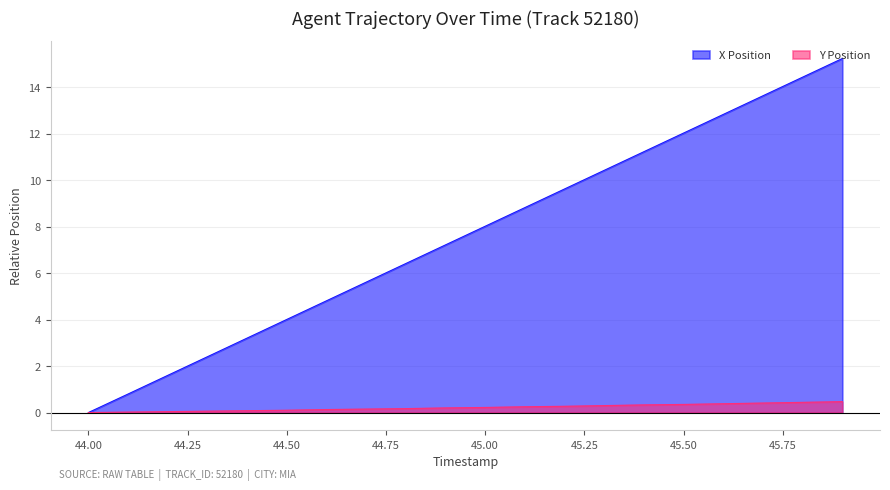

Reading left to right, transcribe all the data shown in this chart.

X: 44.0=0.0	44.1=0.8	44.2=1.6	44.3=2.4	44.4=3.2	44.5=4.0	44.6=4.8	44.7=5.6	44.8=6.4	44.9=7.2	45.0=8.0	45.1=8.8	45.2=9.6	45.3=10.4	45.4=11.2	45.5=12.0	45.6=12.8	45.7=13.6	45.8=14.4	45.9=15.2
Y: 44.0=0.0	44.1=0.0	44.2=0.0	44.3=0.1	44.4=0.1	44.5=0.1	44.6=0.1	44.7=0.1	44.8=0.2	44.9=0.2	45.0=0.2	45.1=0.2	45.2=0.3	45.3=0.3	45.4=0.3	45.5=0.3	45.6=0.4	45.7=0.4	45.8=0.4	45.9=0.5